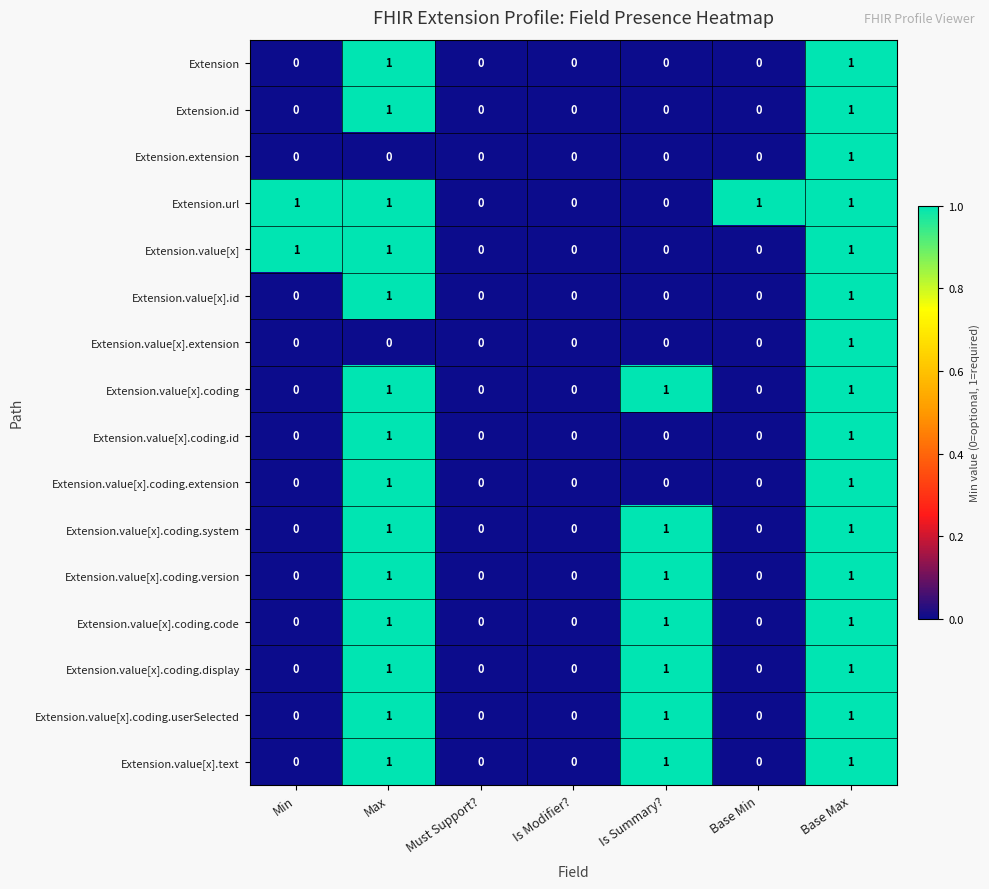

Count the number of categories in the chart.

7